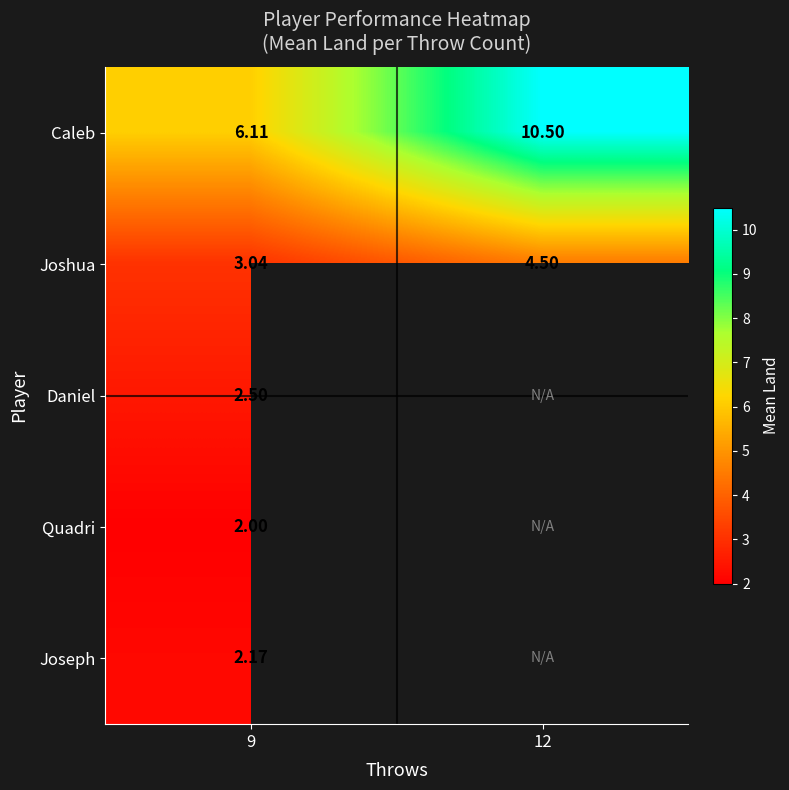

Rank the series at 9 from highest to lowest value.

Caleb, Joshua, Daniel, Joseph, Quadri